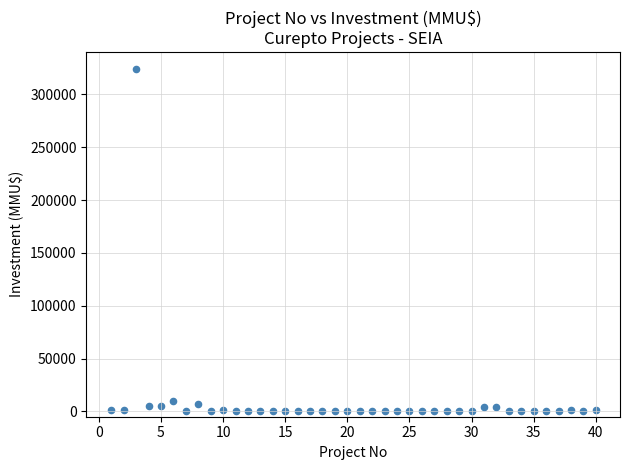

What is the range of Y values (max minus min)?

324020